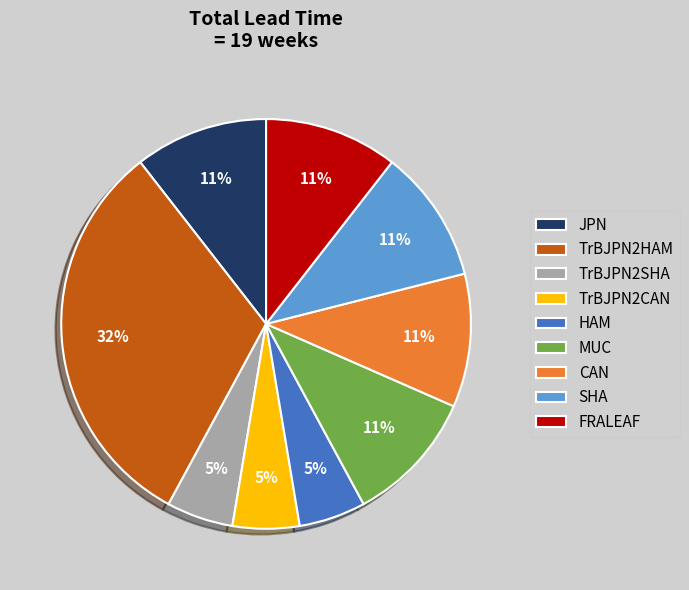

What is the largest slice in the pie chart?

TrBJPN2HAM